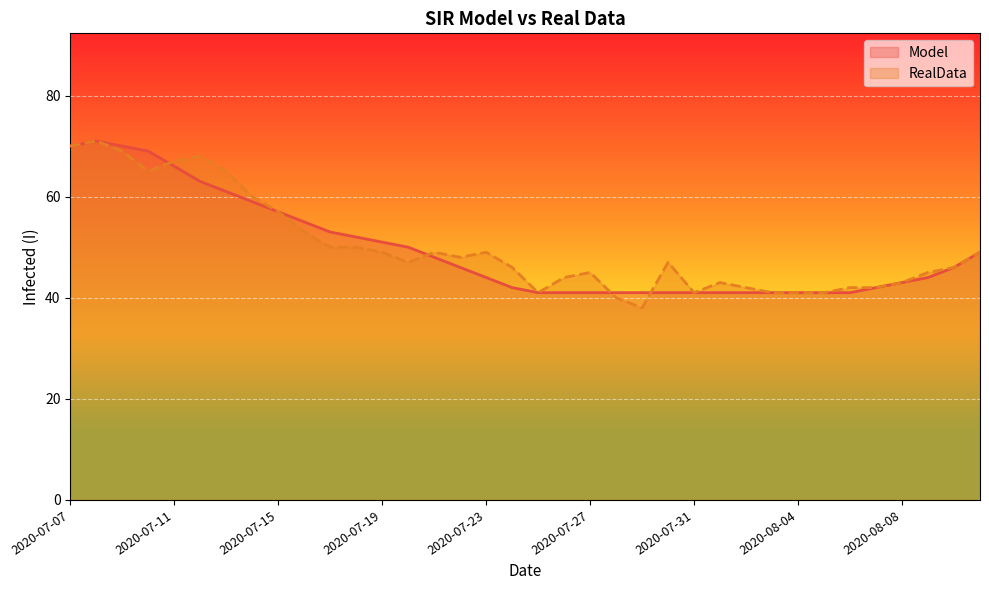

Which has a higher value, 2020-07-24 or 2020-07-29?

2020-07-24